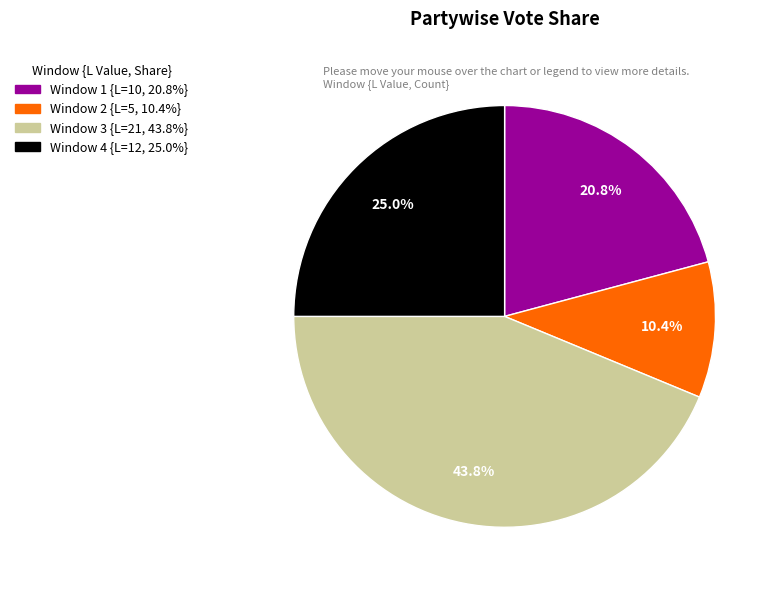

Is there any slice that represents more than half of the pie?

No